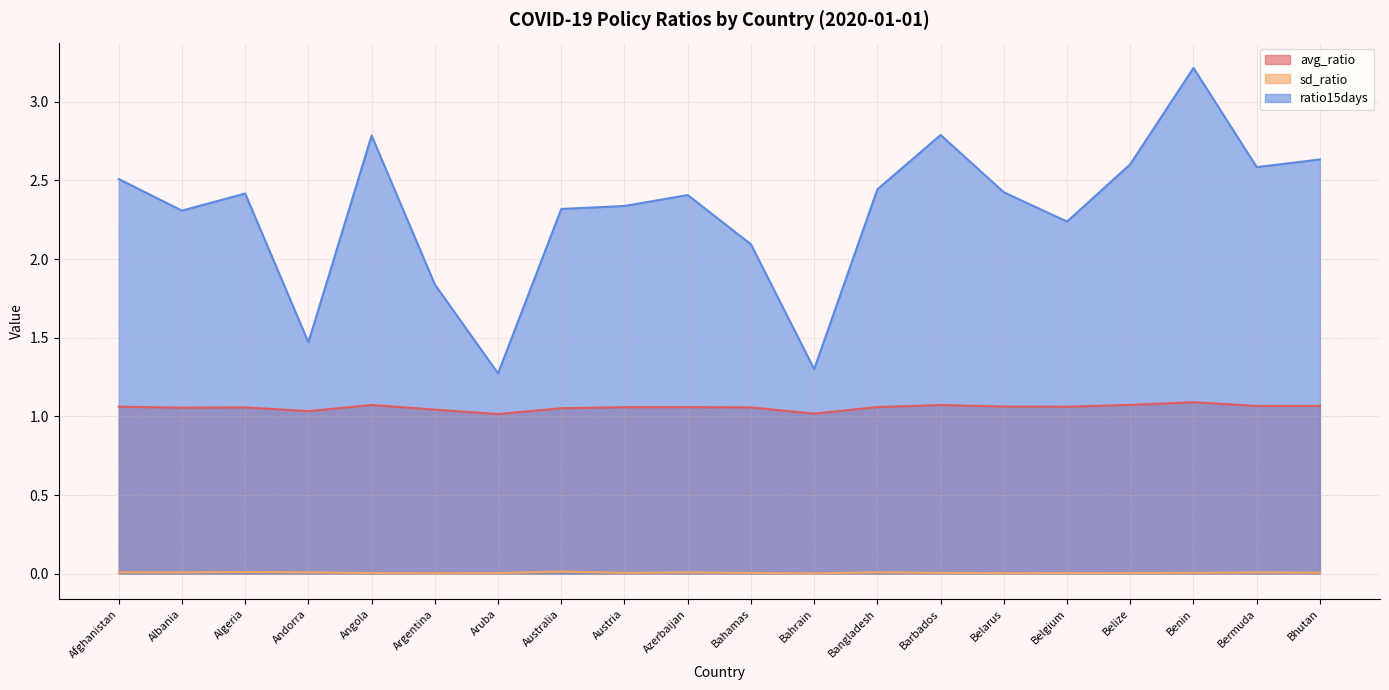

What is the total value across all series at Angola?

3.9